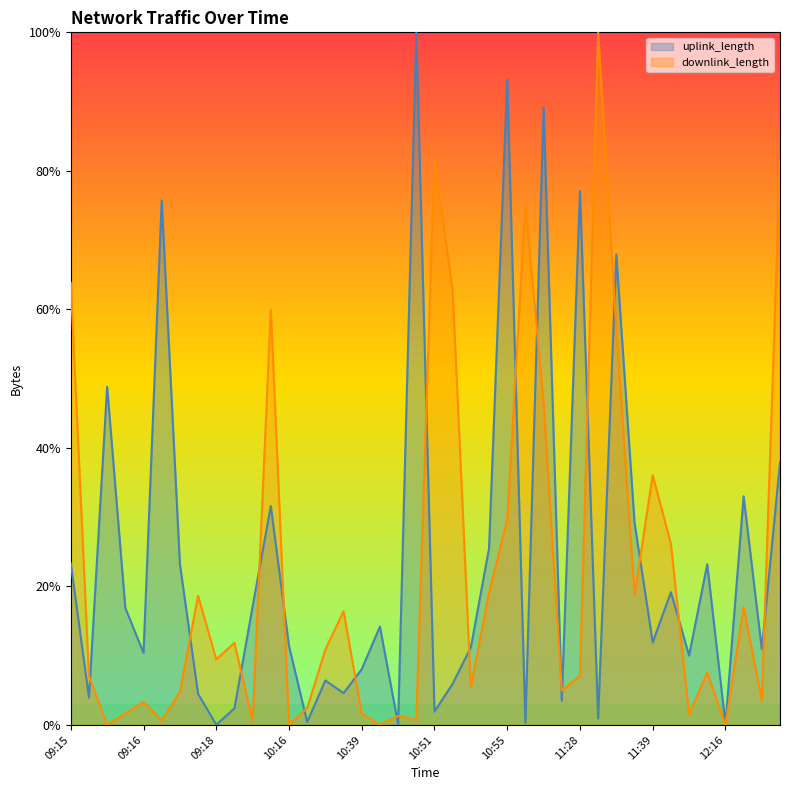

What are all the series names shown in the legend?

uplink_length, downlink_length